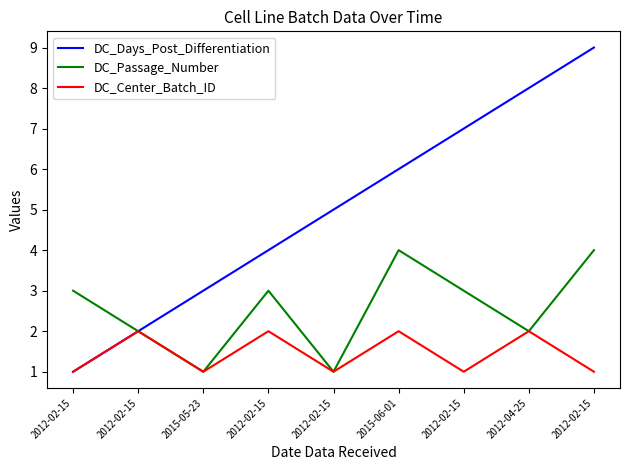

What are all the series names shown in the legend?

DC_Days_Post_Differentiation, DC_Passage_Number, DC_Center_Batch_ID